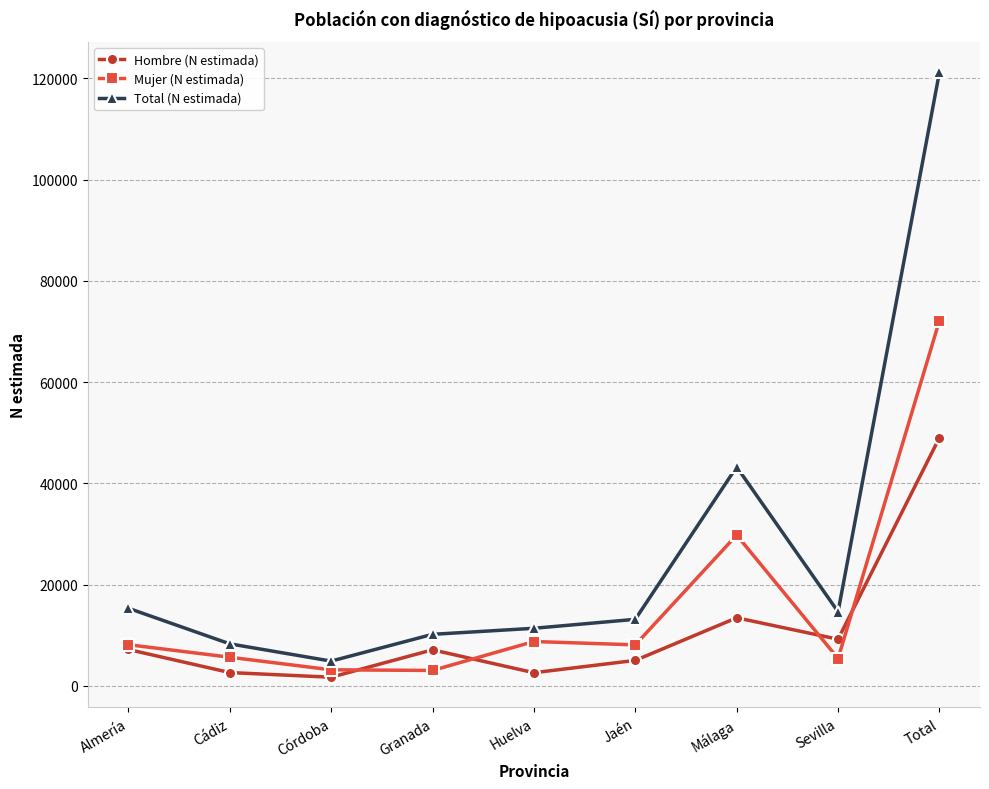

What is the spread (max minus min) of values at Cádiz?

5672